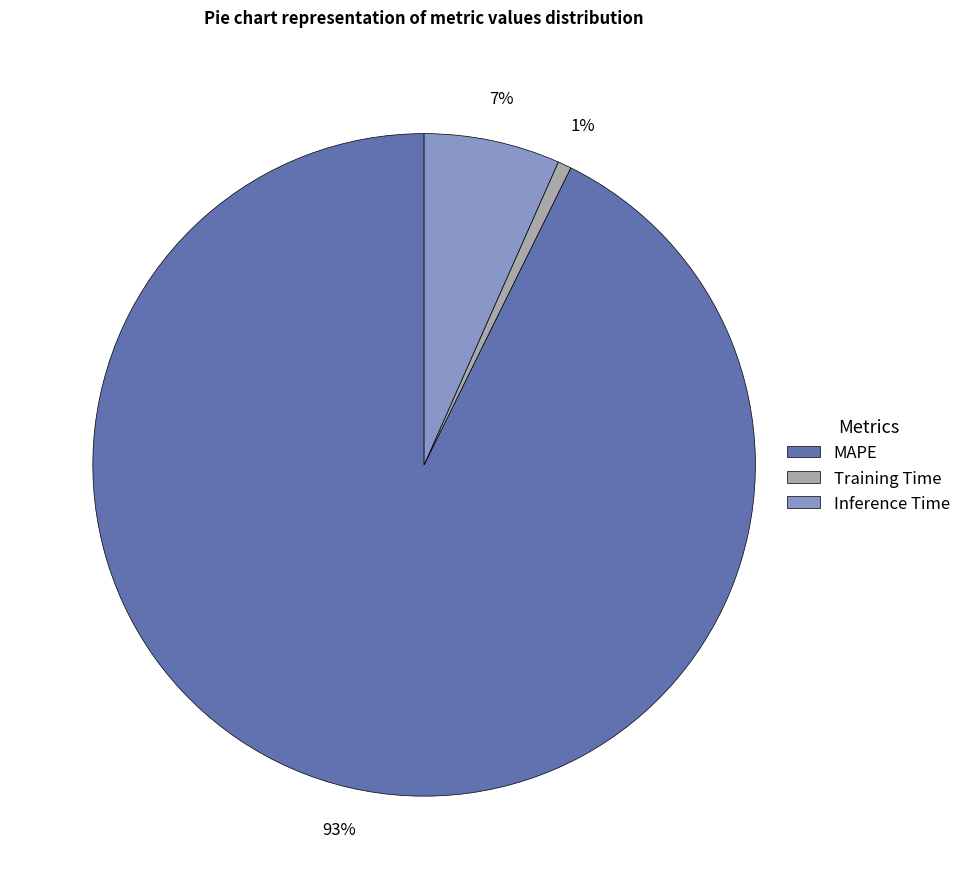

Between MAPE and Training Time, which is larger?

MAPE